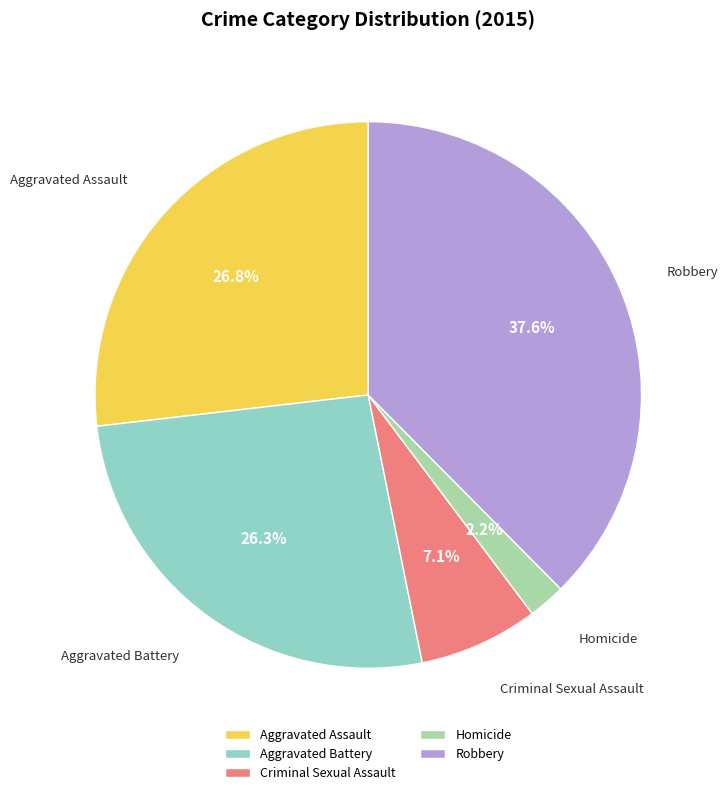

What is the ratio of the value at Criminal Sexual Assault to the value at Aggravated Assault?

0.3